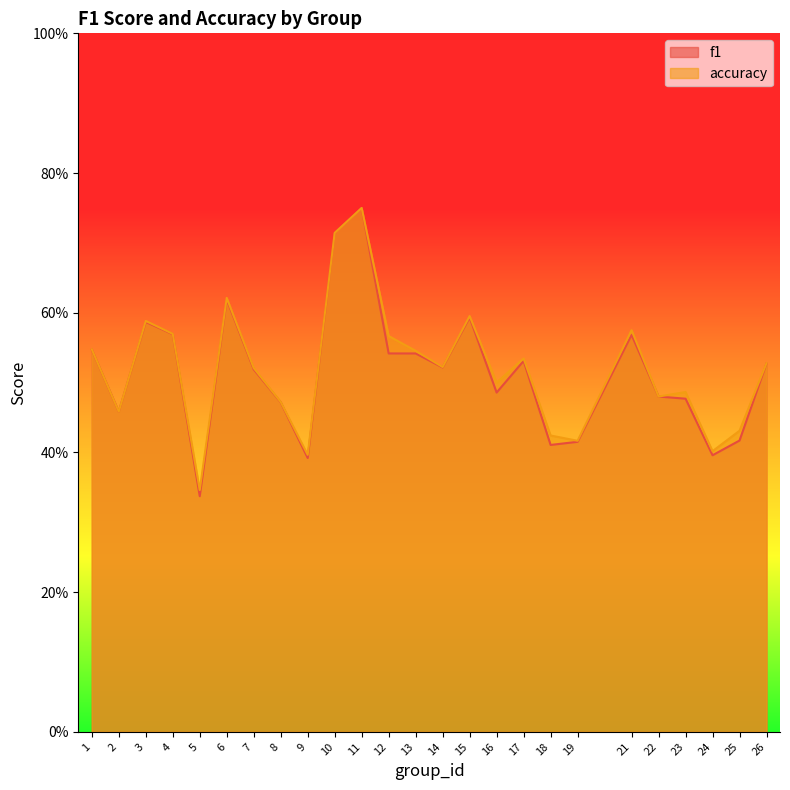

Reading right to left, what are all the values shown in this chart?

f1: 0.5	0.4	0.4	0.5	0.5	0.6	0.4	0.4	0.5	0.5	0.6	0.5	0.5	0.5	0.8	0.7	0.4	0.5	0.5	0.6	0.3	0.6	0.6	0.5	0.5
accuracy: 0.5	0.4	0.4	0.5	0.5	0.6	0.4	0.4	0.5	0.5	0.6	0.5	0.5	0.6	0.8	0.7	0.4	0.5	0.5	0.6	0.3	0.6	0.6	0.5	0.5